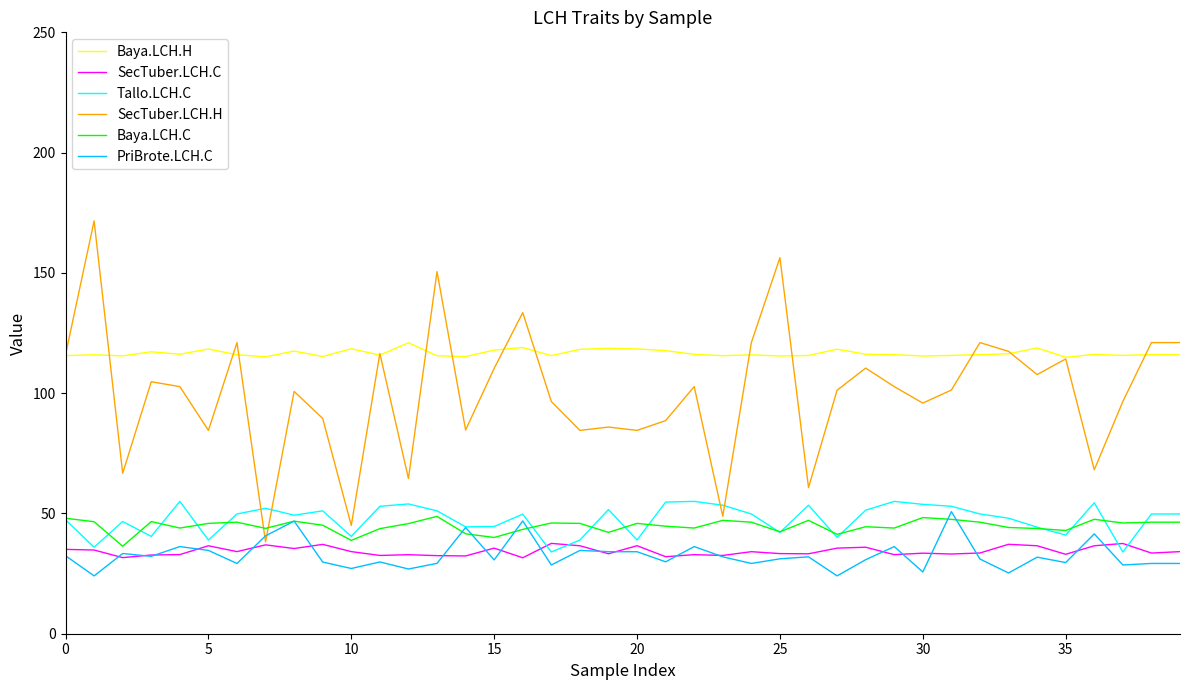

What is the highest value of the Baya.LCH.H series?

120.9